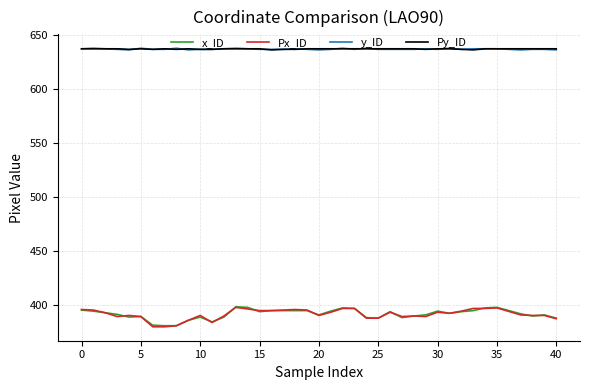

True or false: x_ID and y_ID intersect in this chart.

False